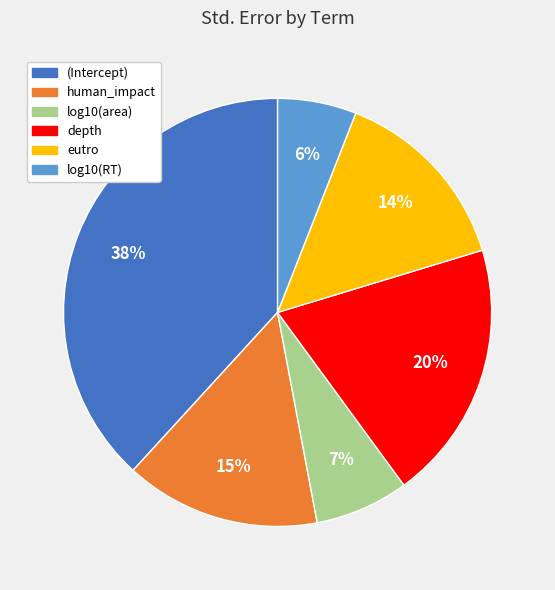

To the nearest percent, what is the average slice percentage?

17%